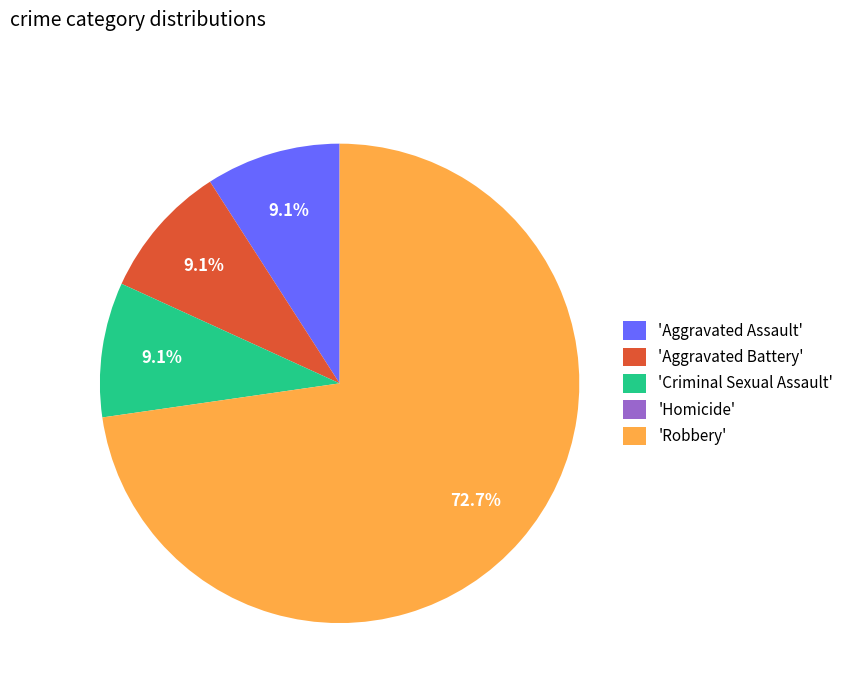

To the nearest percent, what is the difference between the largest and smallest slice percentages?

73%